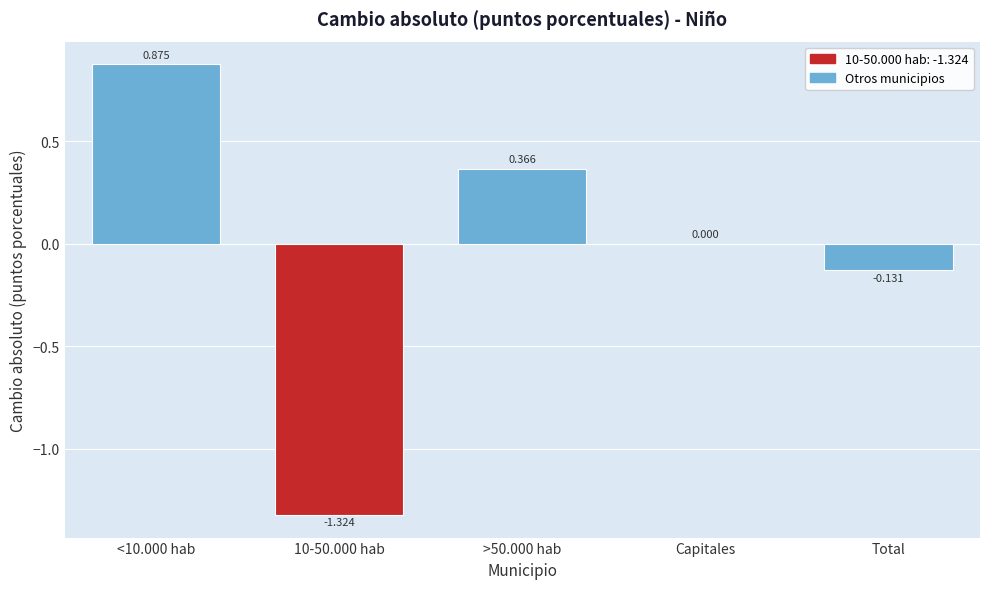

Which has a higher value, 10-50.000 hab or Capitales?

Capitales